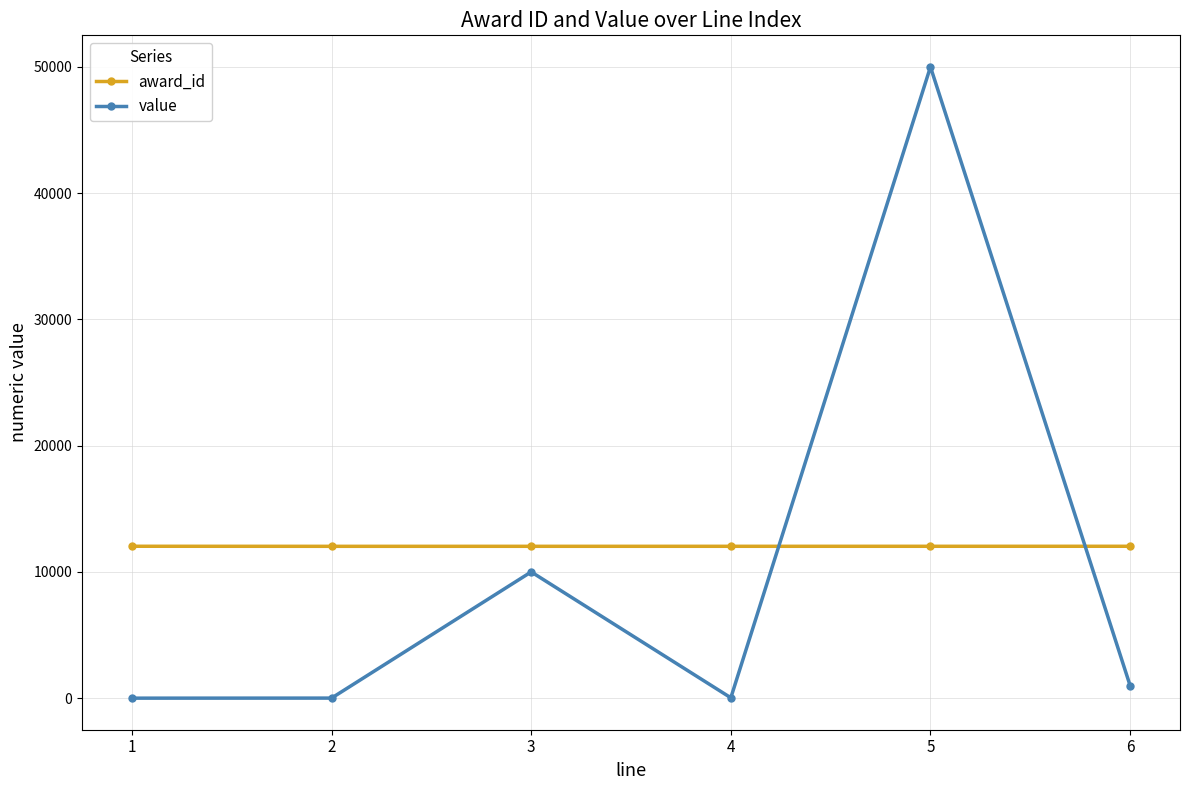

Where does the value series first go above 1000?

3